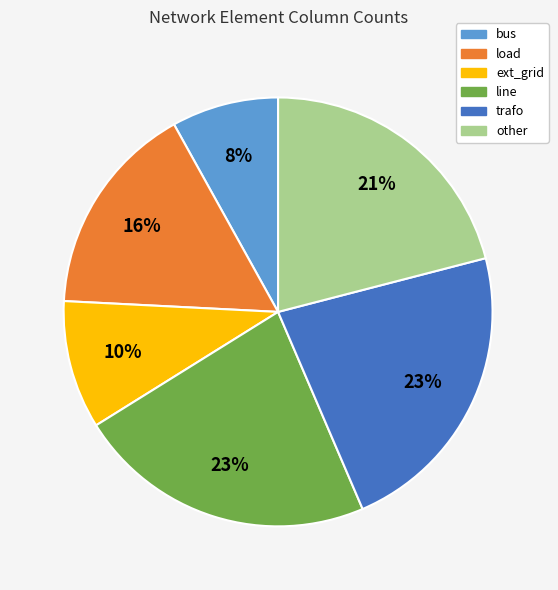

Which slice is the smallest?

bus